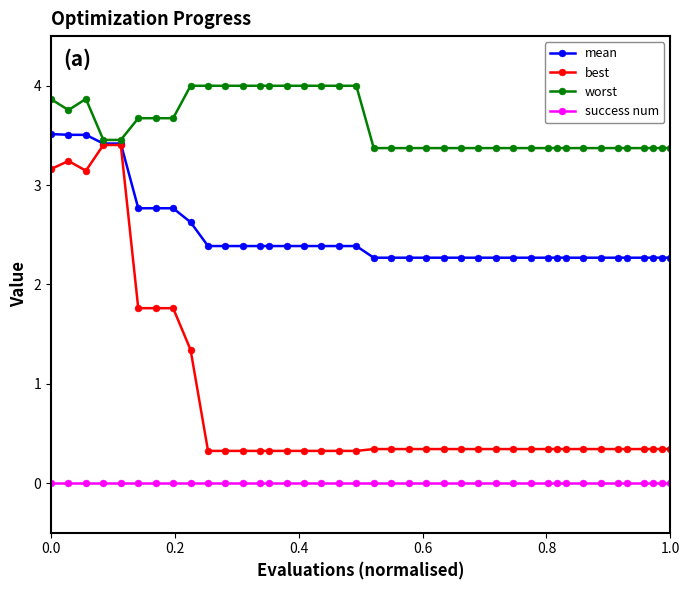

True or false: best and worst intersect in this chart.

False